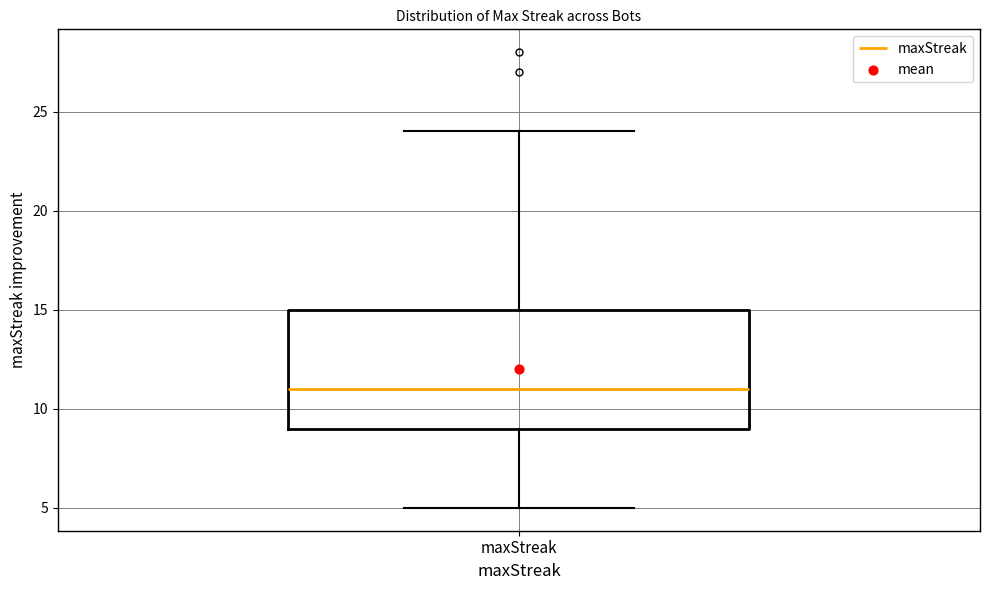

Where does the median line of the box for maxStreak sit on the y-axis? The values are not printed on the chart, so give them approximately, as read against the axis.

11